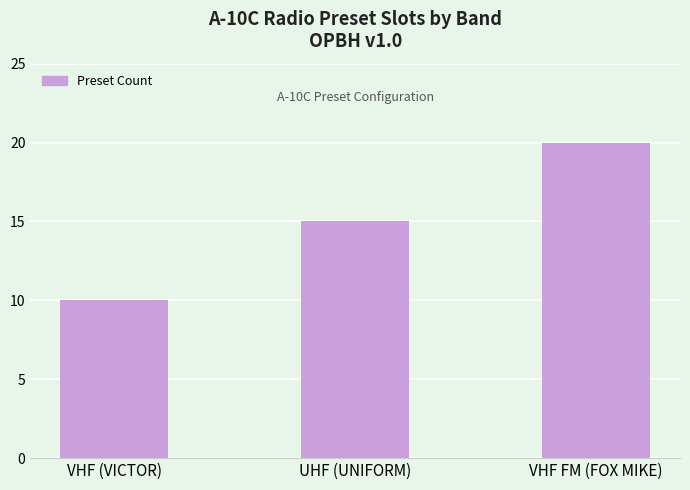

Reading left to right, list all the values displayed in this chart.

10	15	20